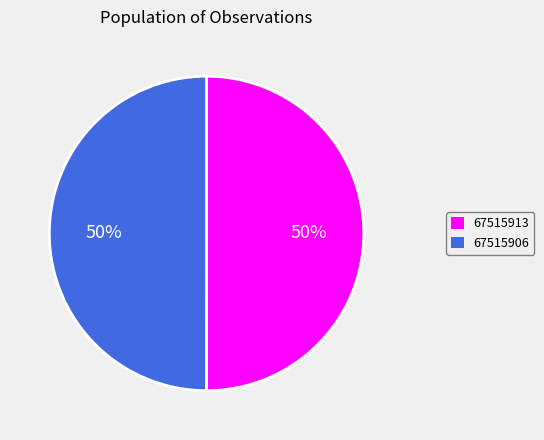

How many slices are in this pie chart?

2